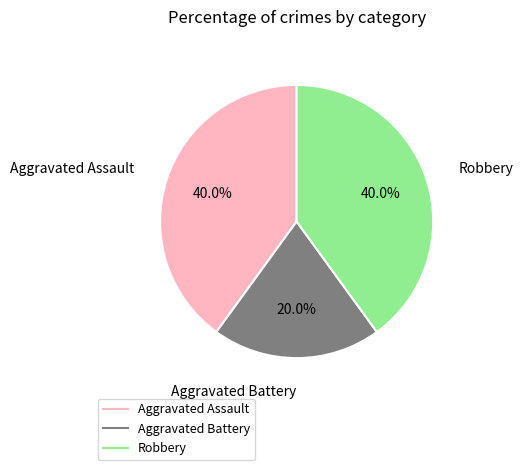

To the nearest percent, what is the average slice percentage?

33%